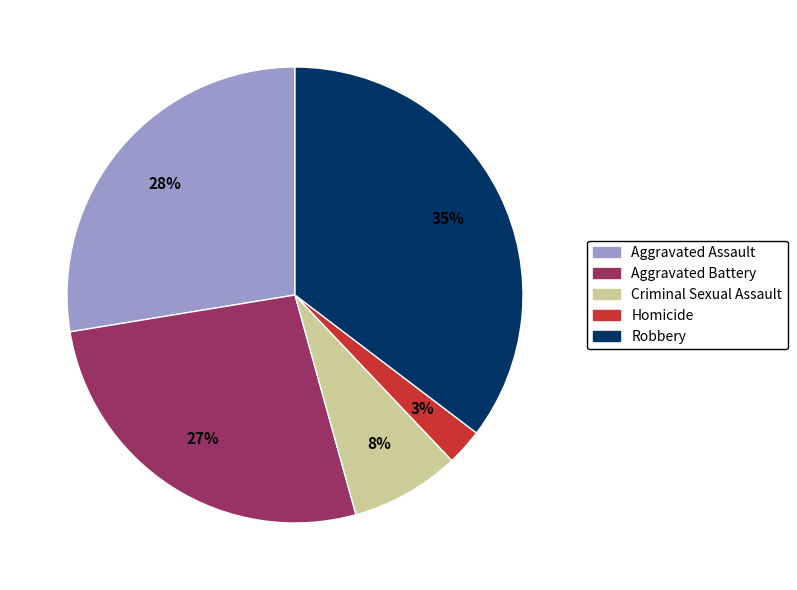

Which category has the smallest portion of the pie?

Homicide